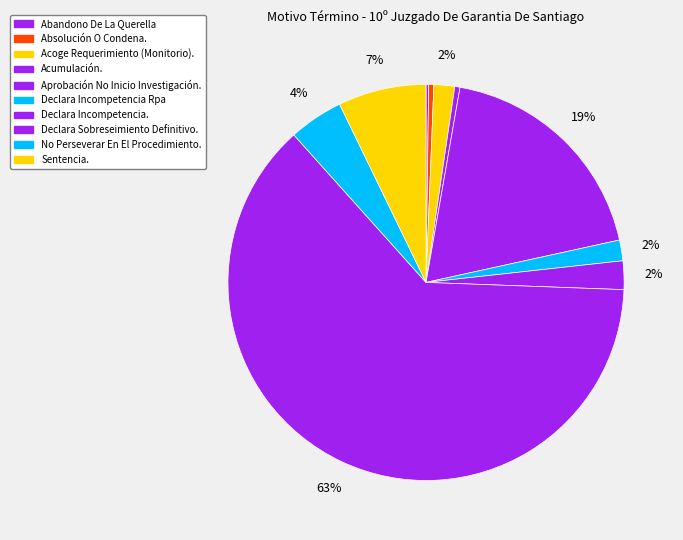

Which category accounts for the majority?

Declara Sobreseimiento Definitivo.